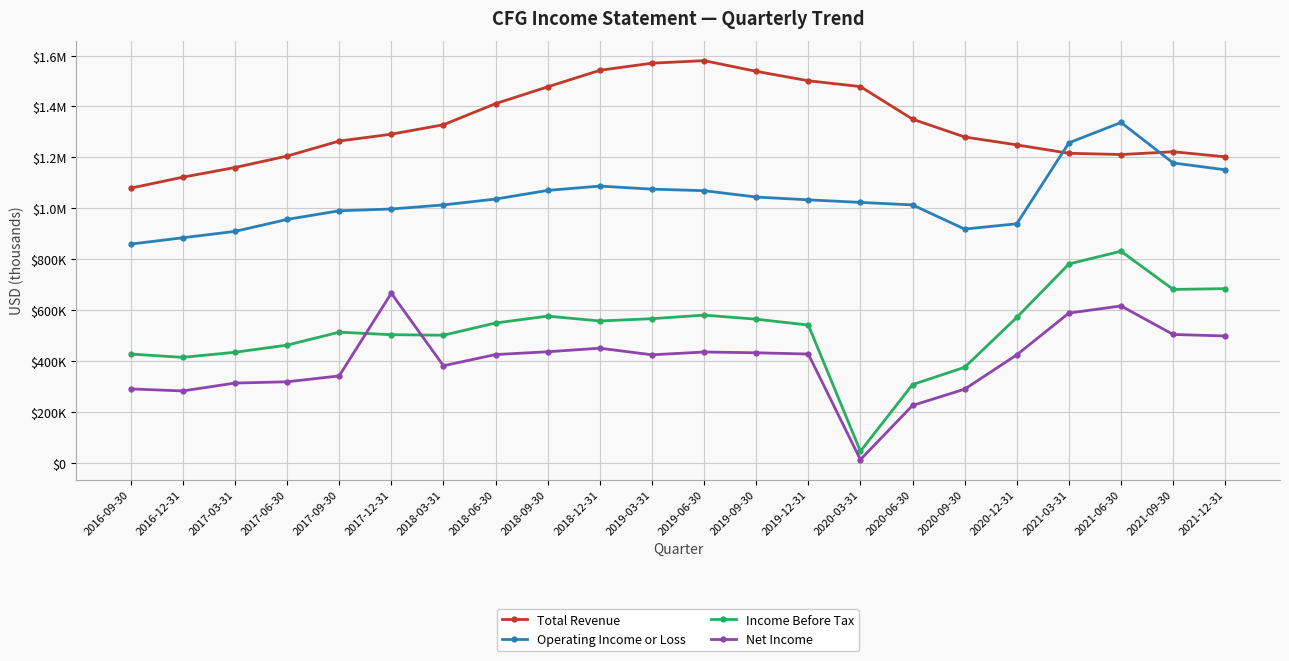

Is this an area chart (filled region under the line)?

No